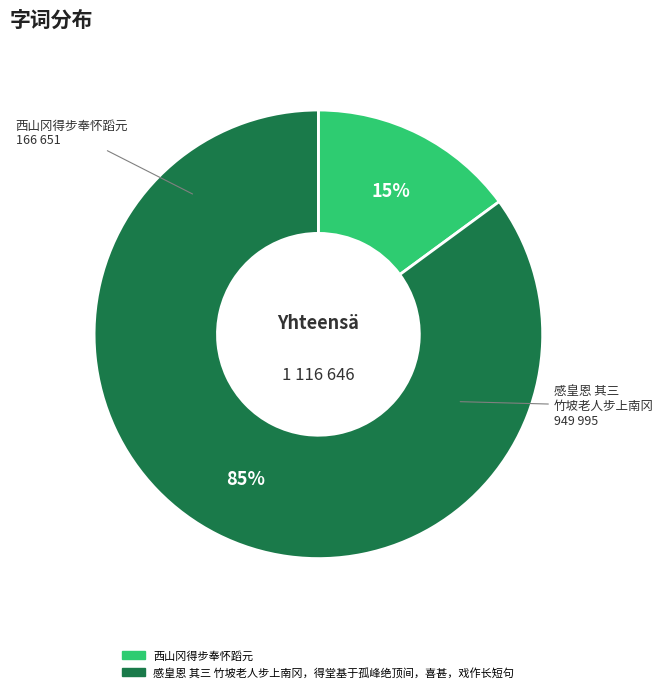

How many segments does this pie chart have?

2